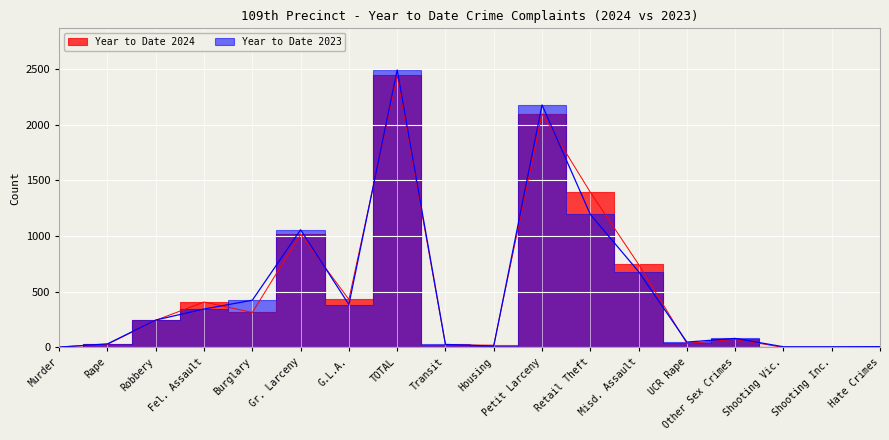

Count the number of data series in this chart.

2